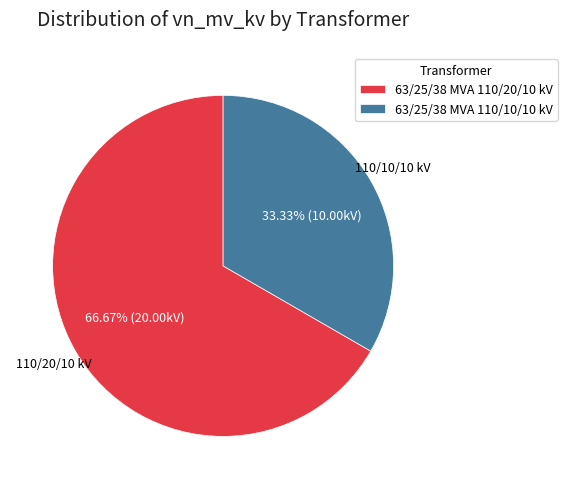

Is the sum of 63/25/38 MVA 110/20/10 kV and 63/25/38 MVA 110/10/10 kV greater than half?

Yes